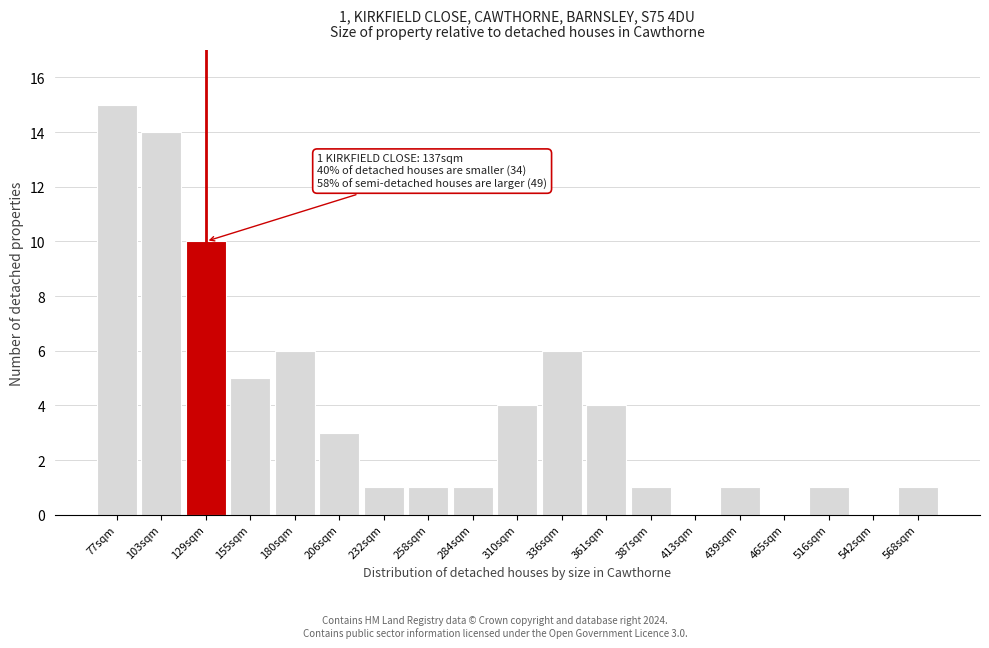

Reading left to right, transcribe all the data shown in this chart.

77sqm=15	103sqm=14	129sqm=10	155sqm=5	180sqm=6	206sqm=3	232sqm=1	258sqm=1	284sqm=1	310sqm=4	336sqm=6	361sqm=4	387sqm=1	413sqm=0	439sqm=1	465sqm=0	516sqm=1	542sqm=0	568sqm=1